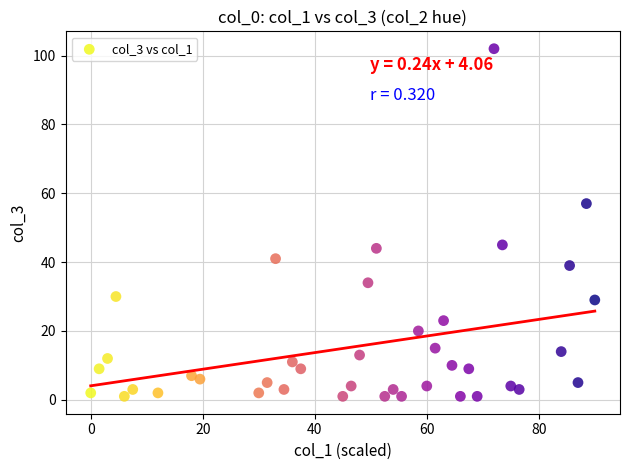

What is the range of Y values (max minus min)?

101